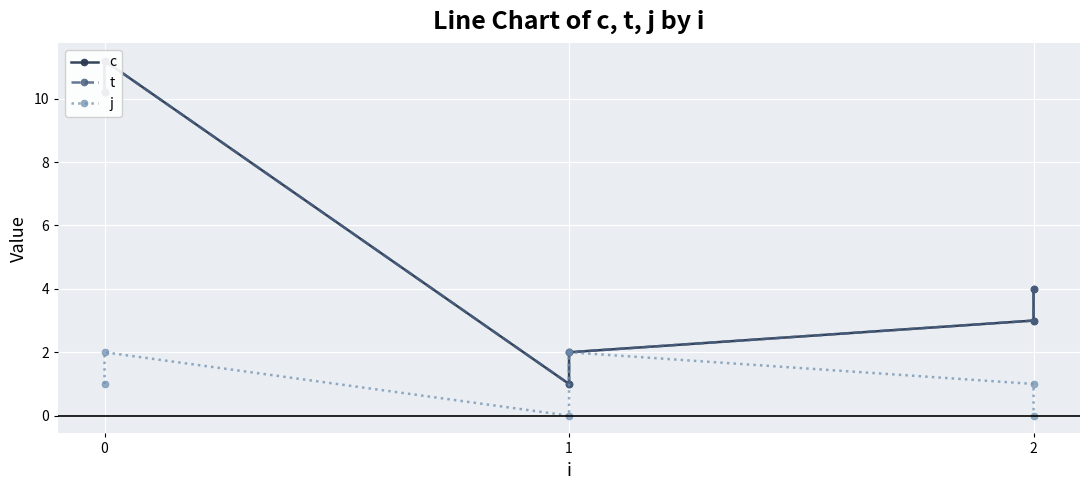

True or false: c has a value of 0.4 at 1.

False